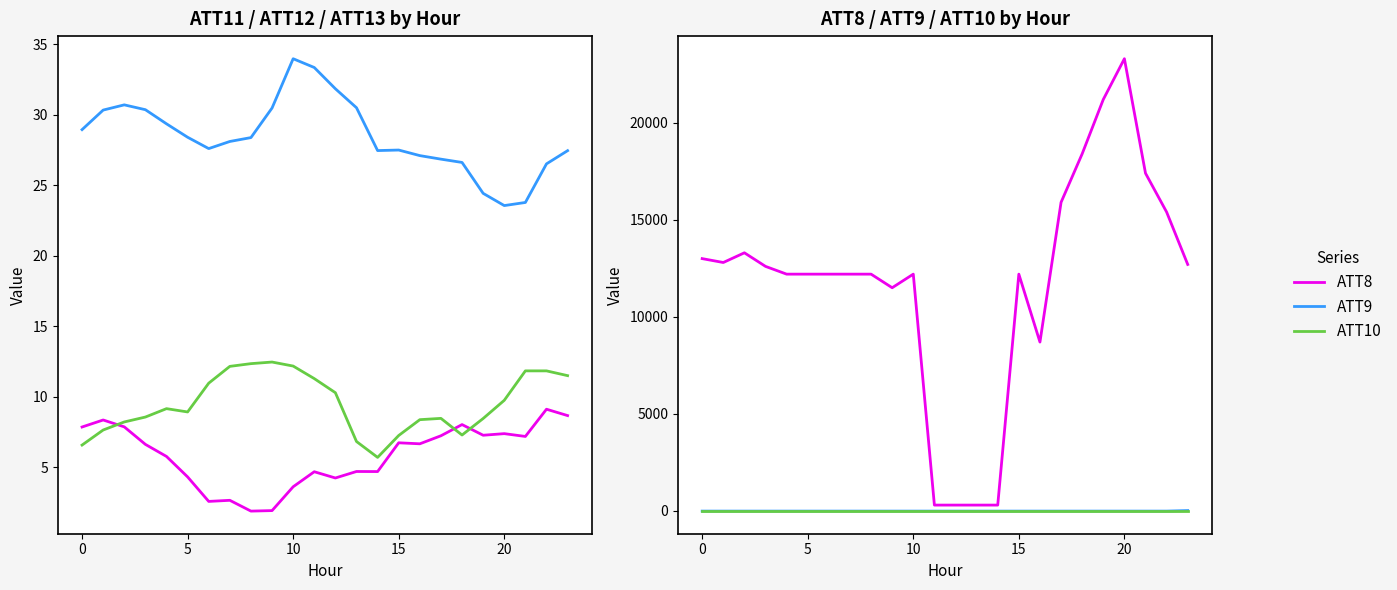

True or false: ATT10 and ATT9 cross at least once.

False